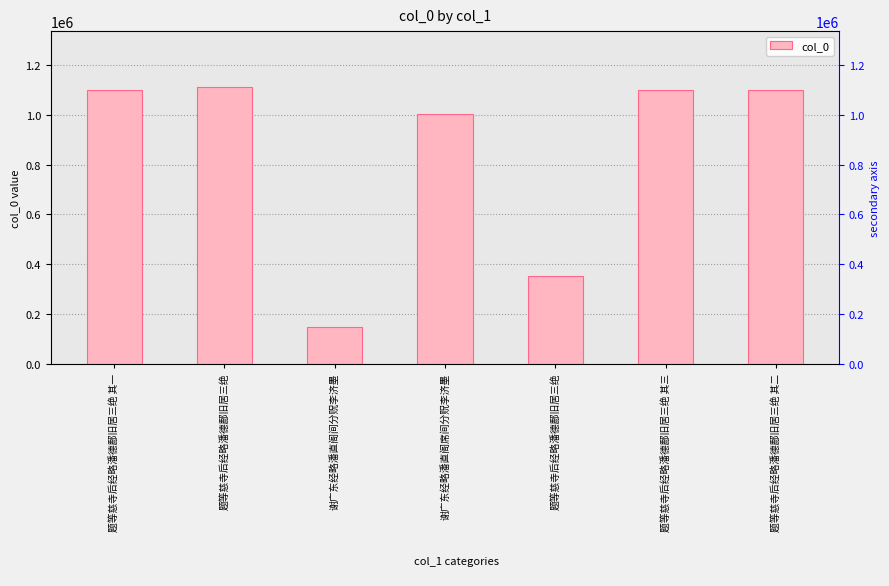

What is the label of the 6th bar from the right?

题等慈寺后经略潘德鄜旧居三绝